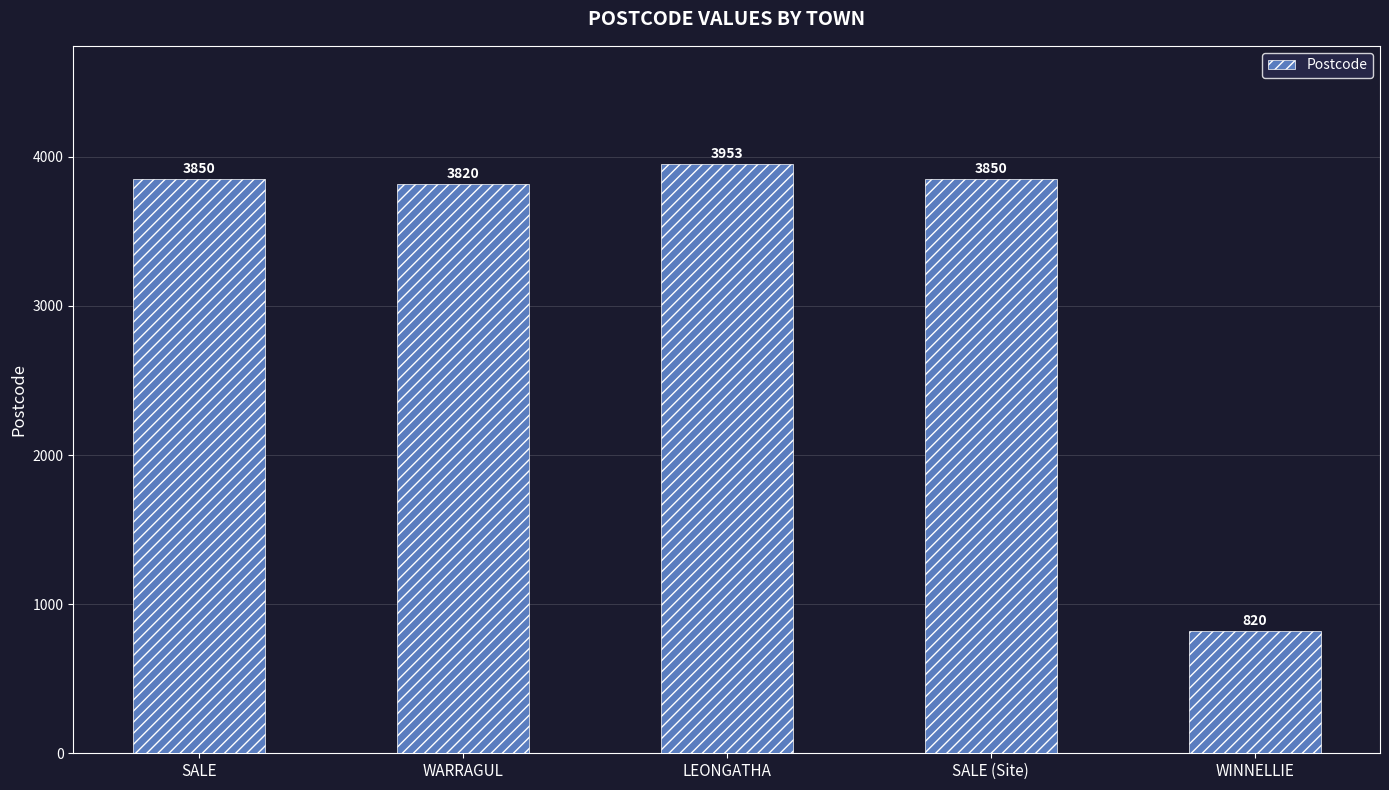

What is the label of the 2nd bar from the left?

WARRAGUL